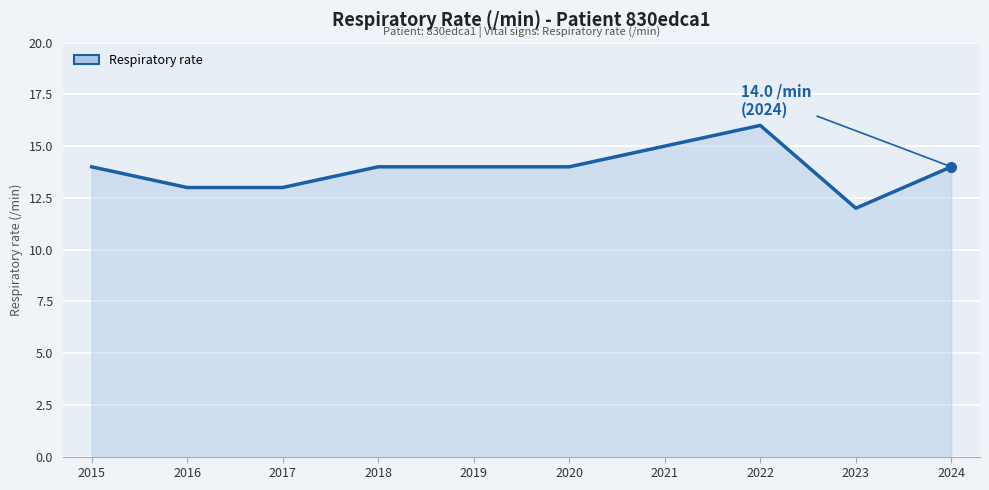

How many series are shown in this chart?

1